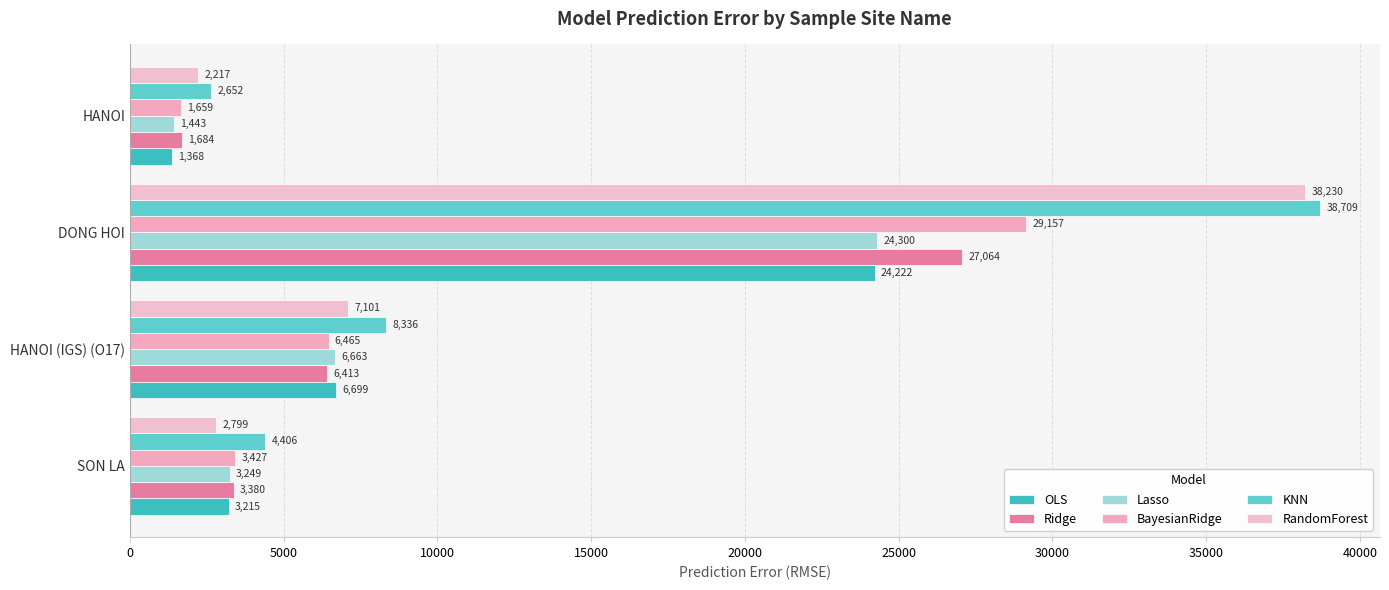

Rank the series by their maximum value, from highest to lowest.

KNN, RandomForest, BayesianRidge, Ridge, Lasso, OLS